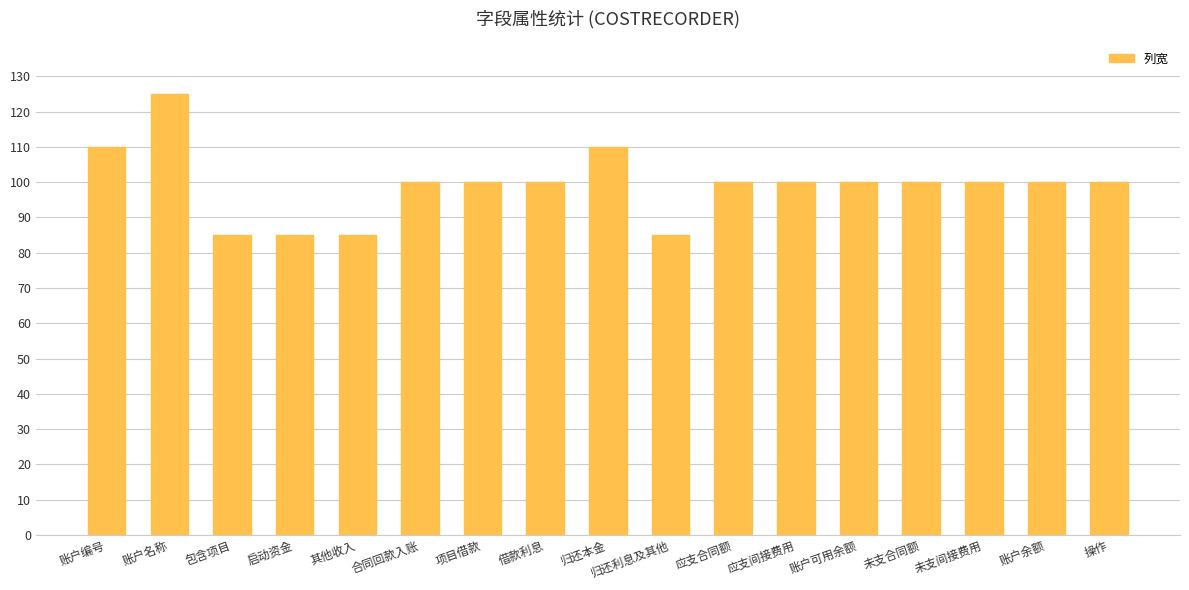

What is the label of the 7th bar from the right?

应支合同额